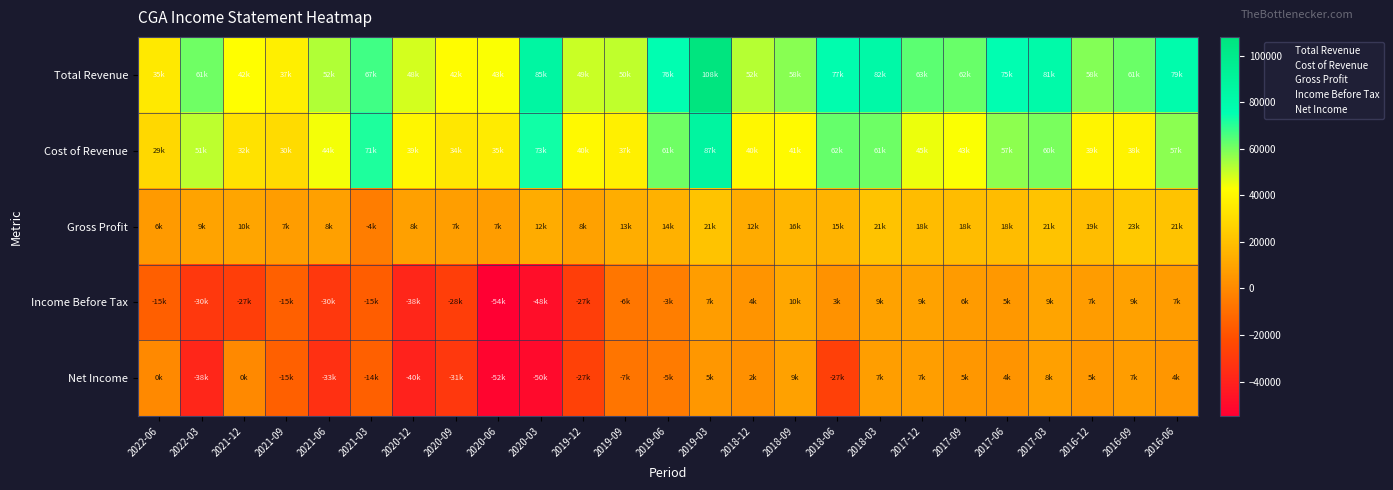

Count the number of categories in the chart.

25